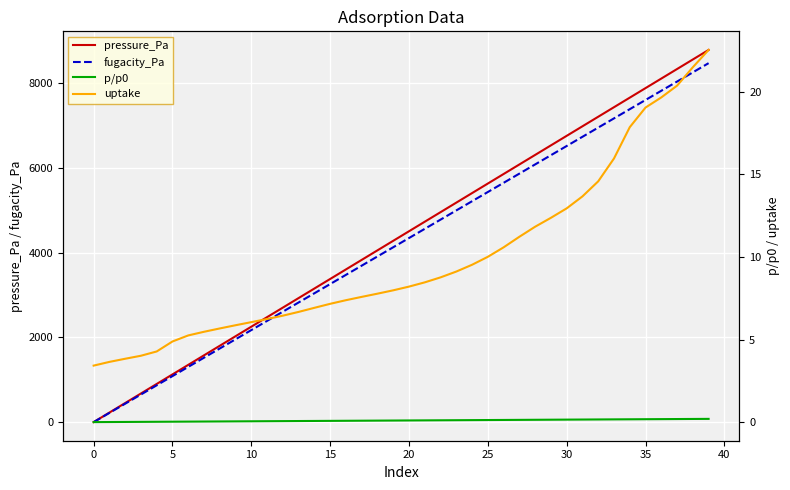

Is the value of fugacity_Pa at 35 greater than the value of uptake at 28?

Yes